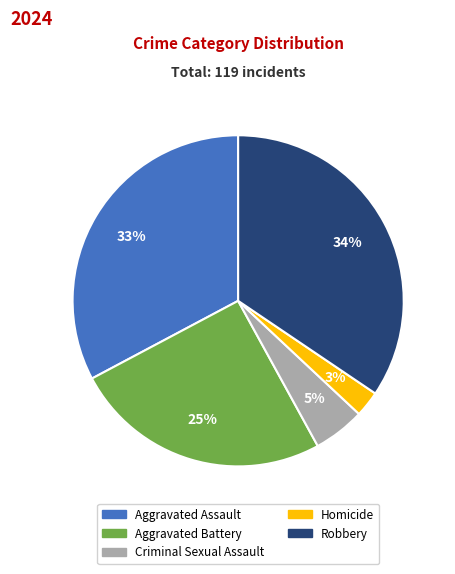

What percentage is the Robbery slice, to the nearest percent?

34%